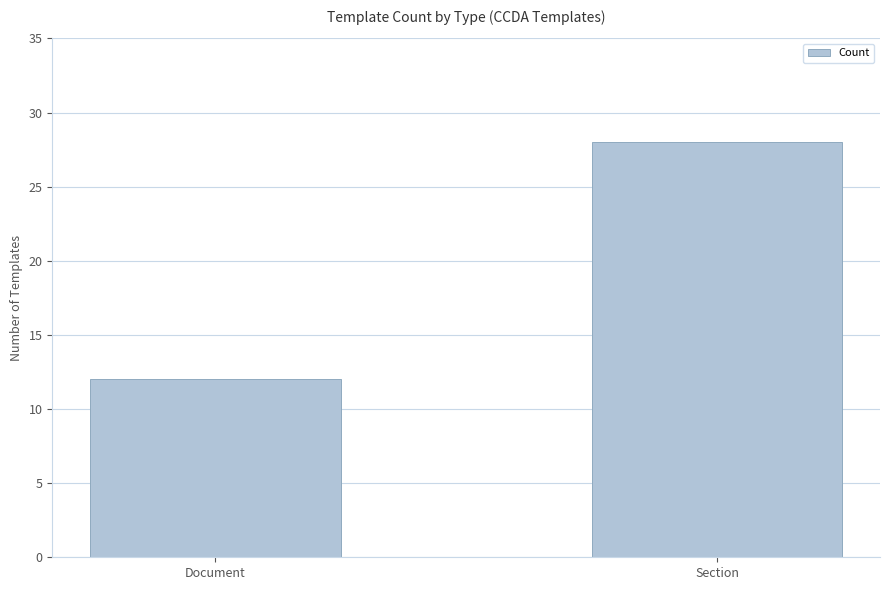

What is the sum of the values at Document and Section?

40